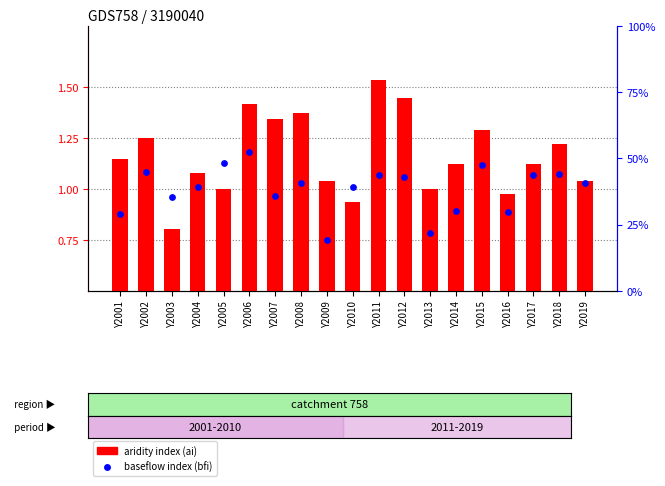

What is the total value across all series at Y2010?

1.3